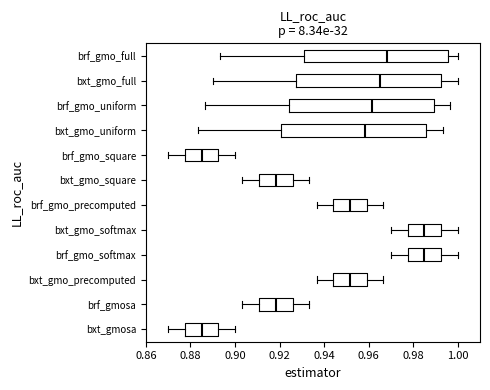

Reading bottom to top, transcribe this box plot: for each box, give where its median line is, the range the box spans, and where its two whiskers end, as read against the x-axis. The values are not printed on the chart, so give them approximately, as read against the axis.

bxt_gmosa: median 0.886, box 0.878 to 0.892, whiskers 0.870 to 0.900
brf_gmosa: median 0.918, box 0.910 to 0.926, whiskers 0.904 to 0.934
bxt_gmo_precomputed: median 0.952, box 0.944 to 0.960, whiskers 0.936 to 0.966
brf_gmo_softmax: median 0.986, box 0.978 to 0.992, whiskers 0.970 to 1.000
bxt_gmo_softmax: median 0.986, box 0.978 to 0.992, whiskers 0.970 to 1.000
brf_gmo_precomputed: median 0.952, box 0.944 to 0.960, whiskers 0.936 to 0.966
bxt_gmo_square: median 0.918, box 0.910 to 0.926, whiskers 0.904 to 0.934
brf_gmo_square: median 0.886, box 0.878 to 0.892, whiskers 0.870 to 0.900
bxt_gmo_uniform: median 0.958, box 0.920 to 0.986, whiskers 0.884 to 0.994
brf_gmo_uniform: median 0.962, box 0.924 to 0.990, whiskers 0.886 to 0.996
bxt_gmo_full: median 0.966, box 0.928 to 0.992, whiskers 0.890 to 1.000
brf_gmo_full: median 0.968, box 0.930 to 0.996, whiskers 0.894 to 1.000